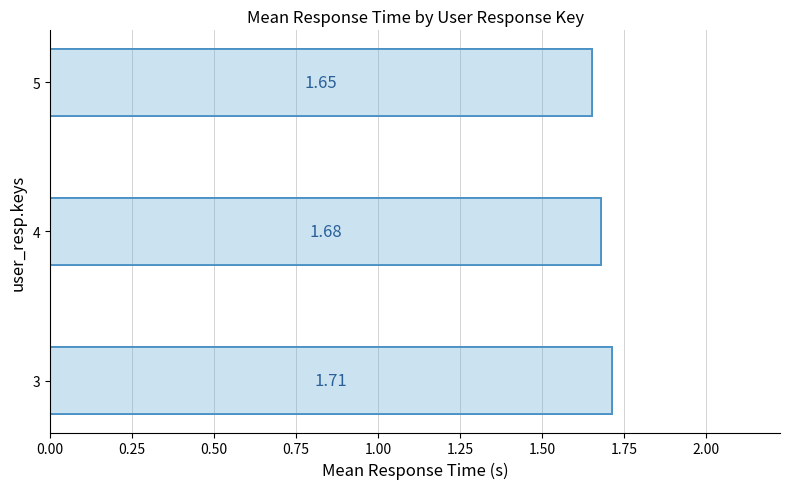

Does the chart contain any negative values?

No